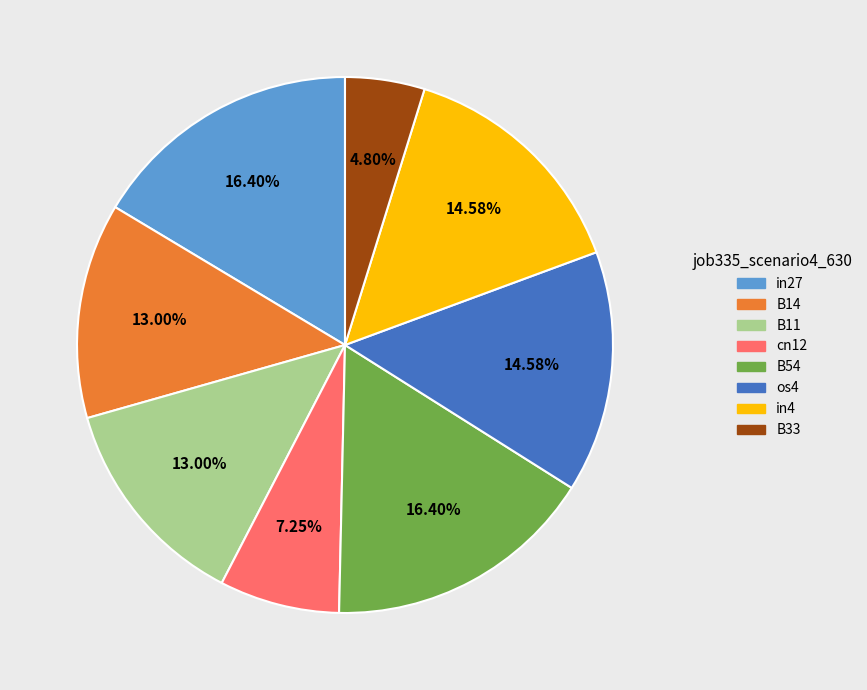

Is there any slice that represents more than half of the pie?

No